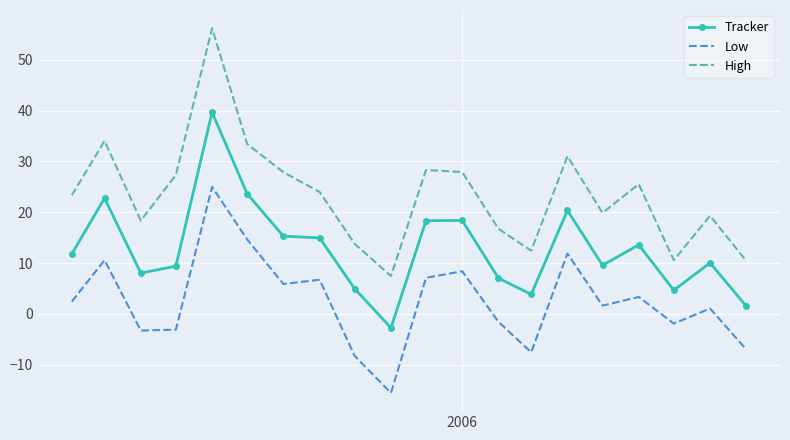

Which series has the widest spread of values?

High